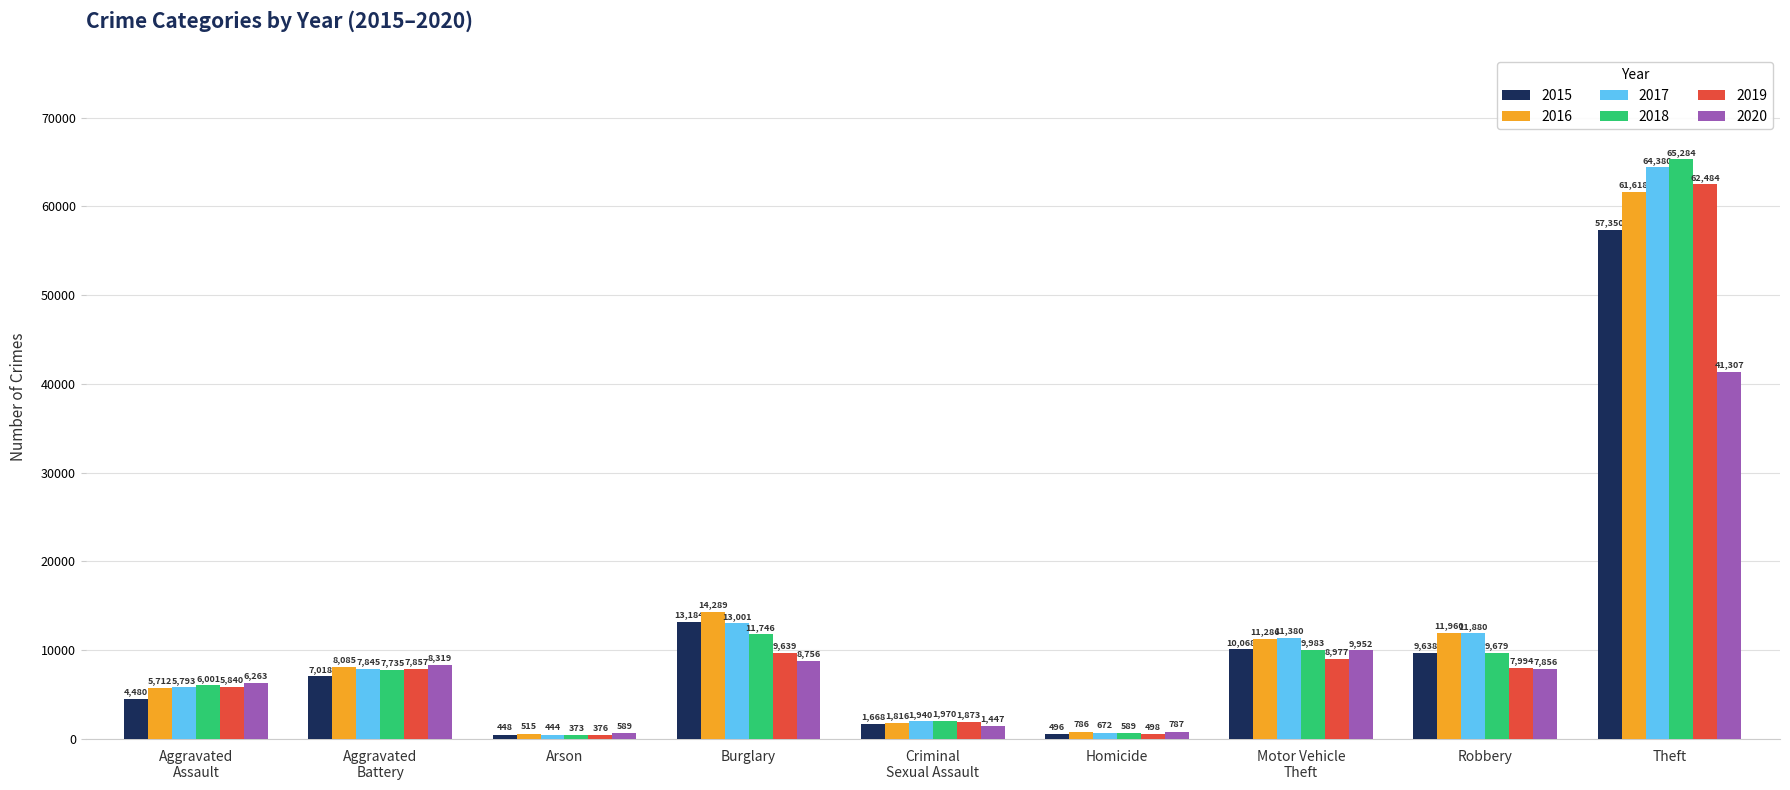

What is the difference between the 2019 values at Aggravated
Battery and Burglary?

1782